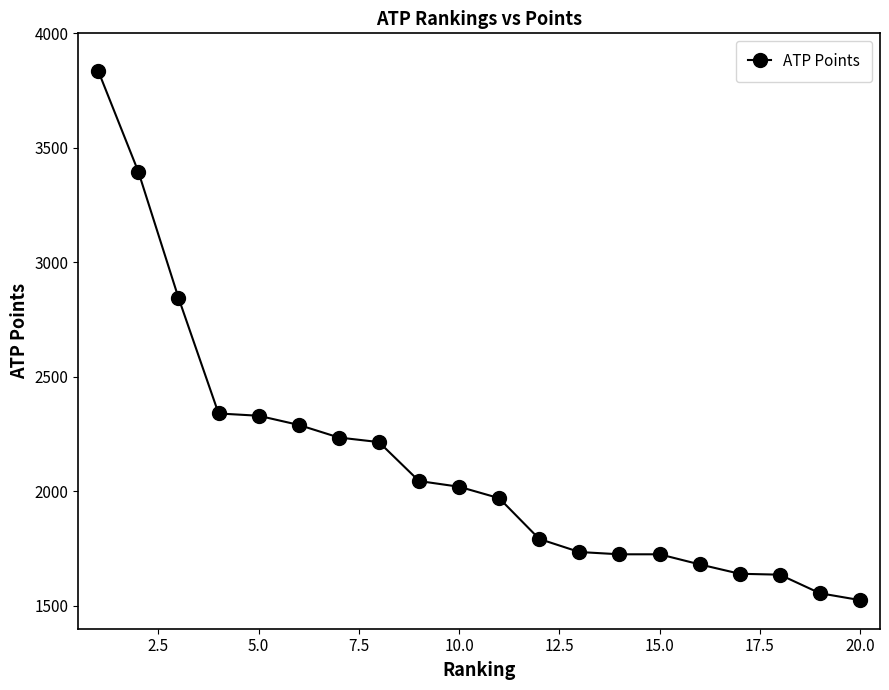

What is the value of the 4th point from the left?

2340